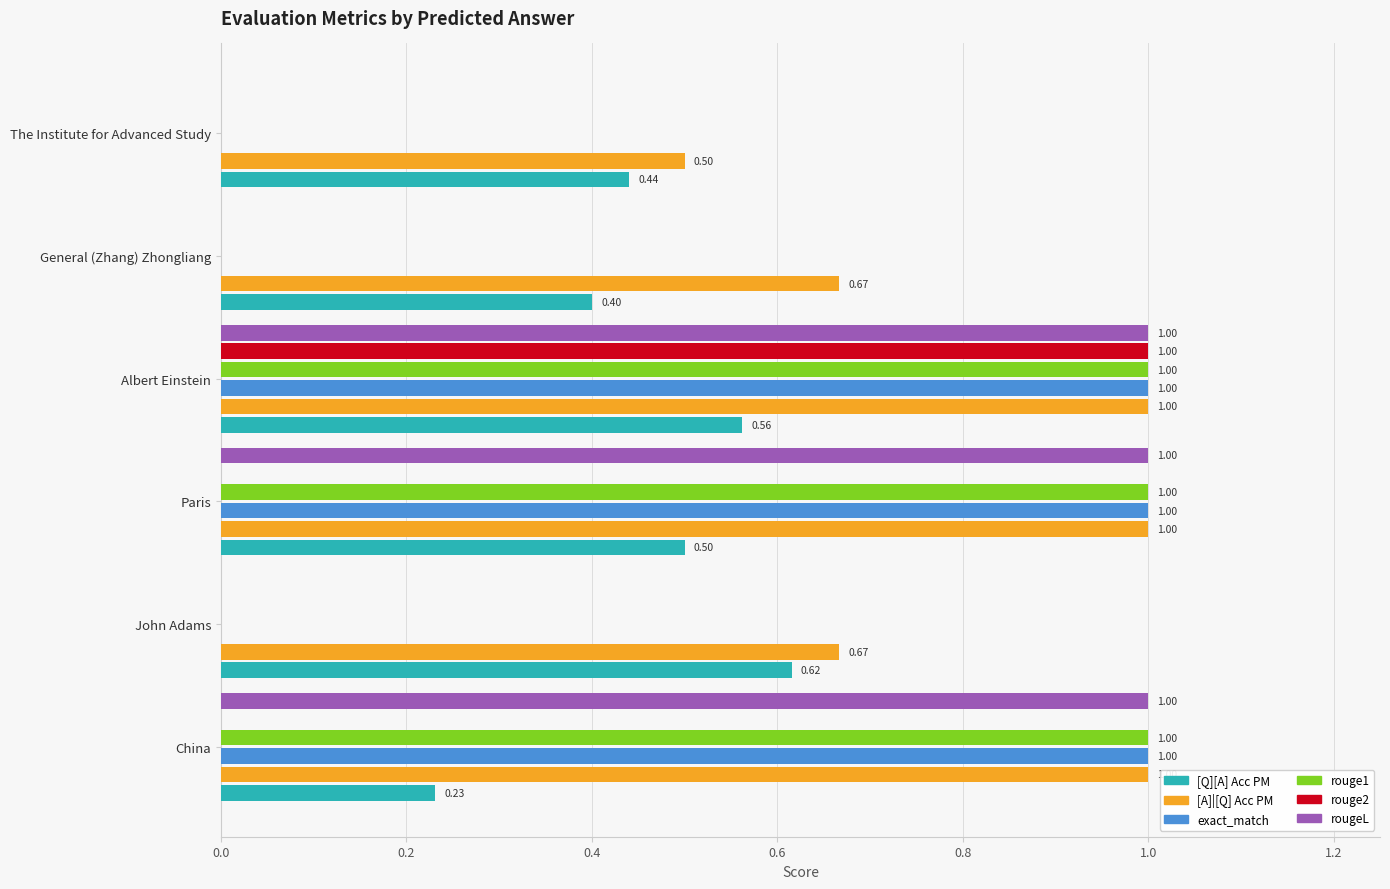

Is the value of rouge1 at The Institute for Advanced Study greater than the value of [A]|[Q] Acc PM at John Adams?

No